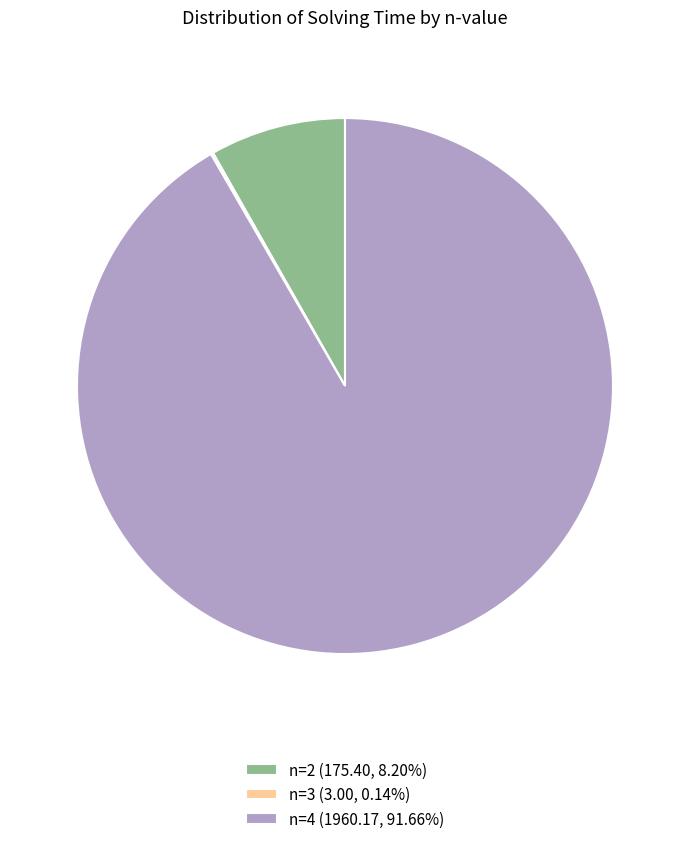

Does n=4 (1960.17, 91.66%) represent more than half of the total?

Yes